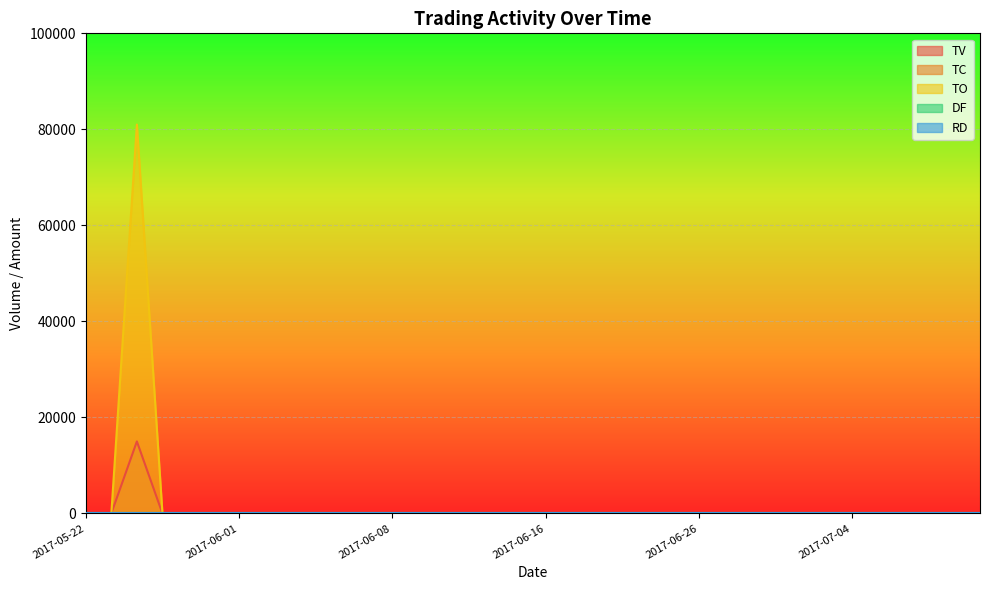

What position from the right is 2017-07-06?

4